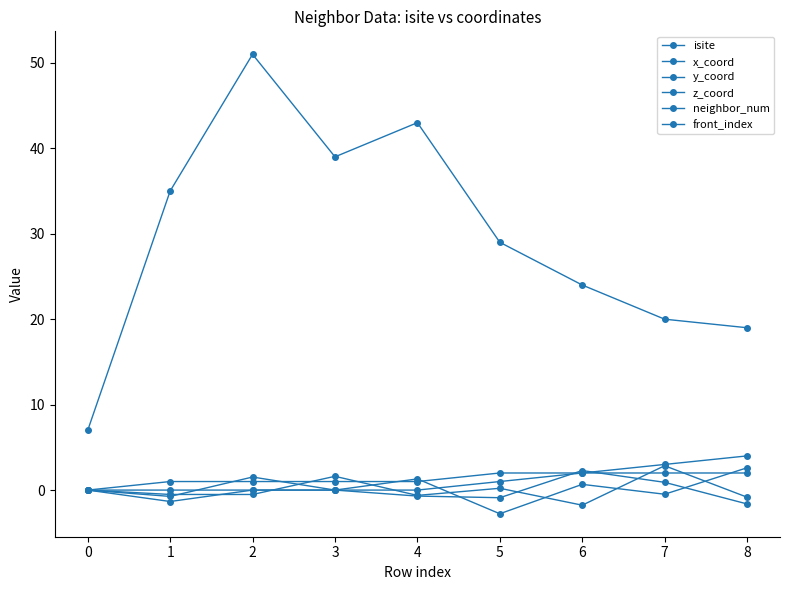

In y_coord, how many points are lower than both neighbors (excluding endpoints)?

3